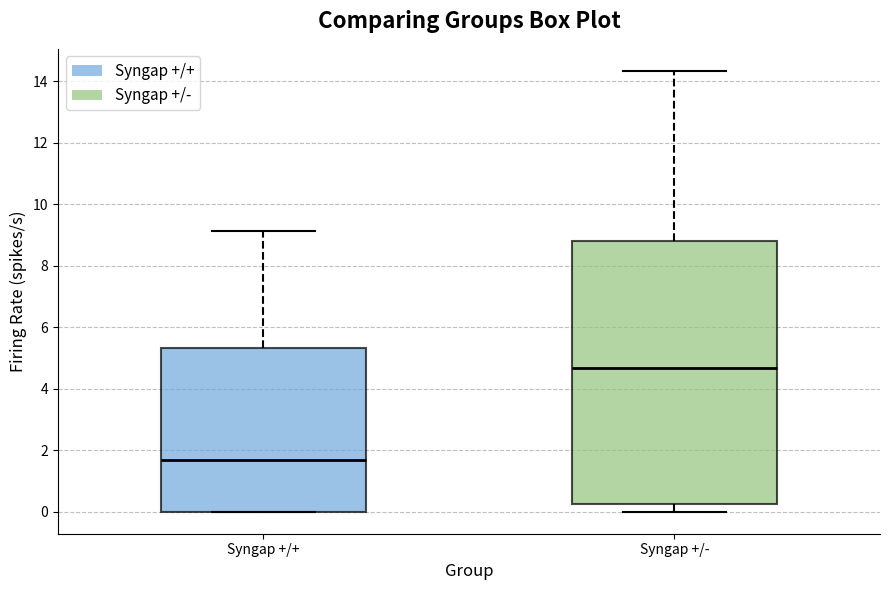

Which box's median line is the lowest?

Syngap +/+